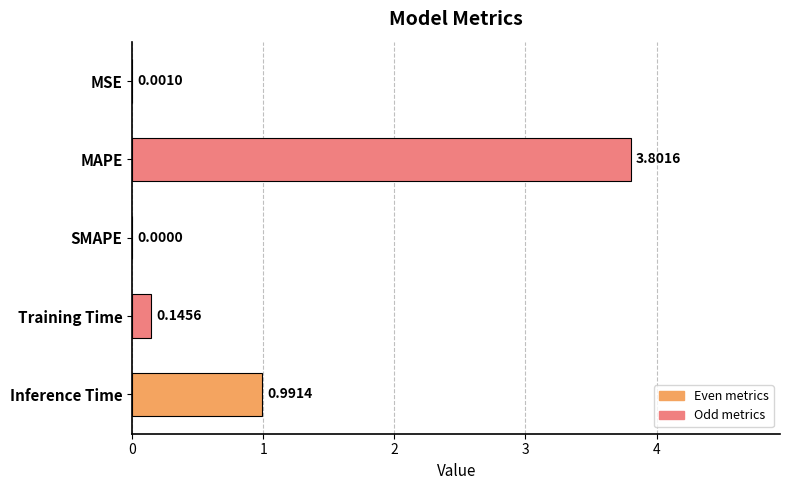

Does the chart contain stacked bars?

No